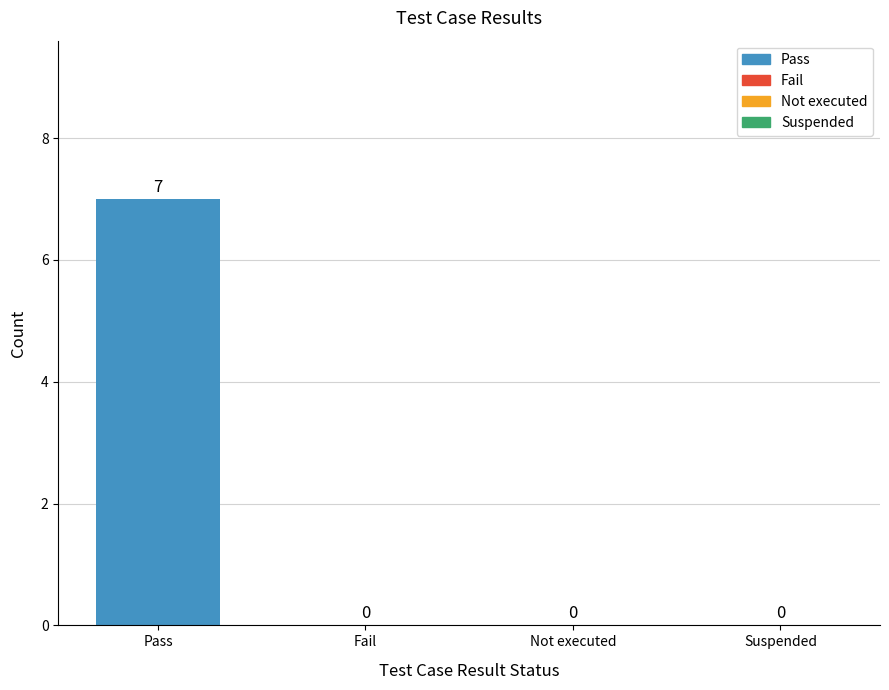

What is the average value?

2